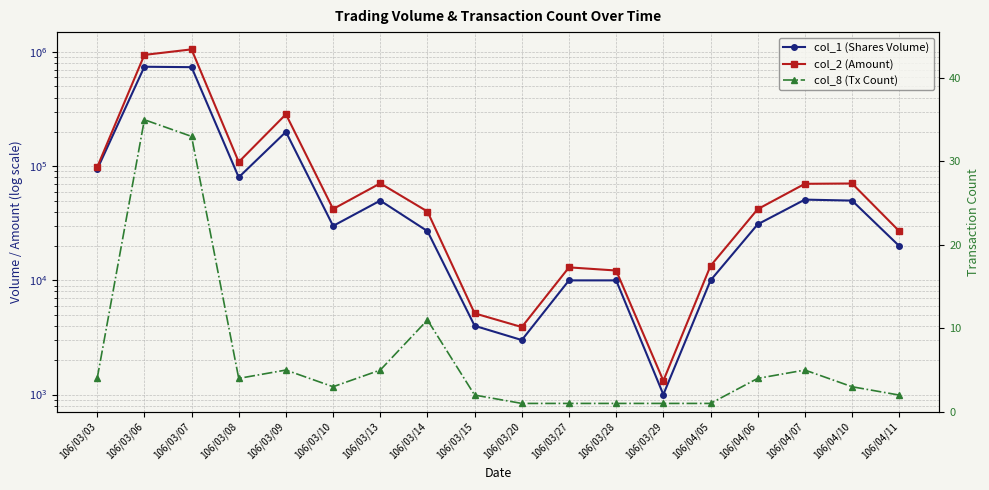

What is the smallest value displayed?

1